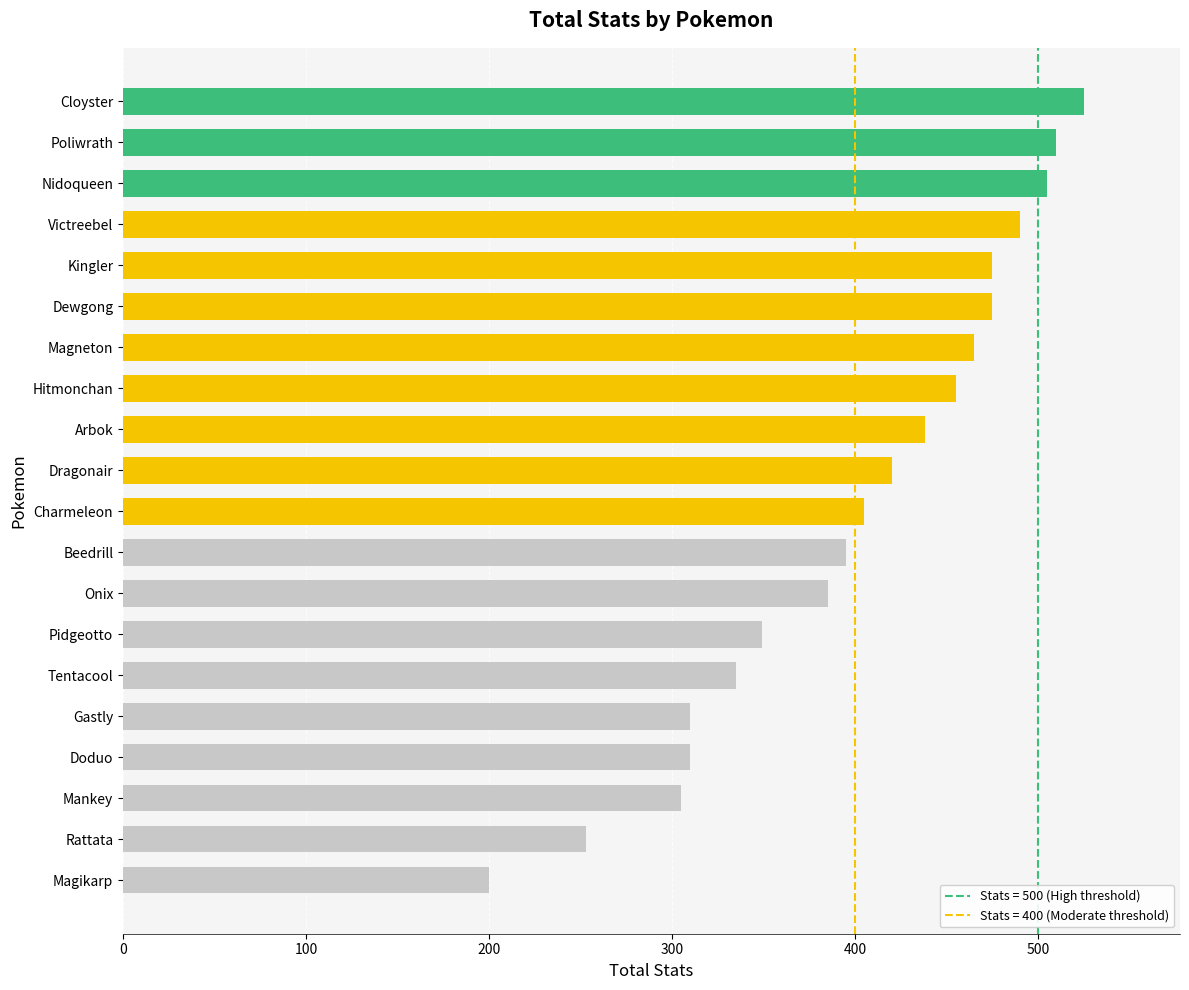

The value at Kingler is 475. True or false?

True